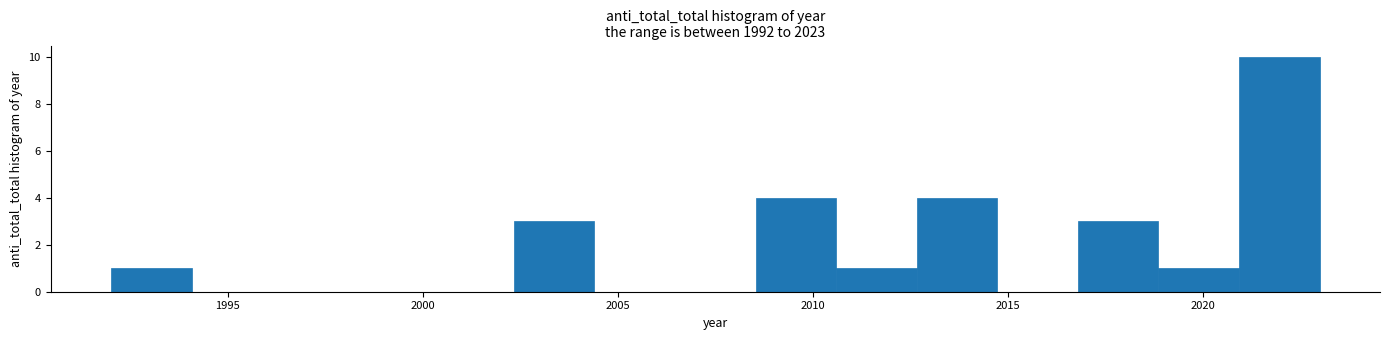

Which range on the x-axis has the tallest bar?

2021.0 to 2023.0